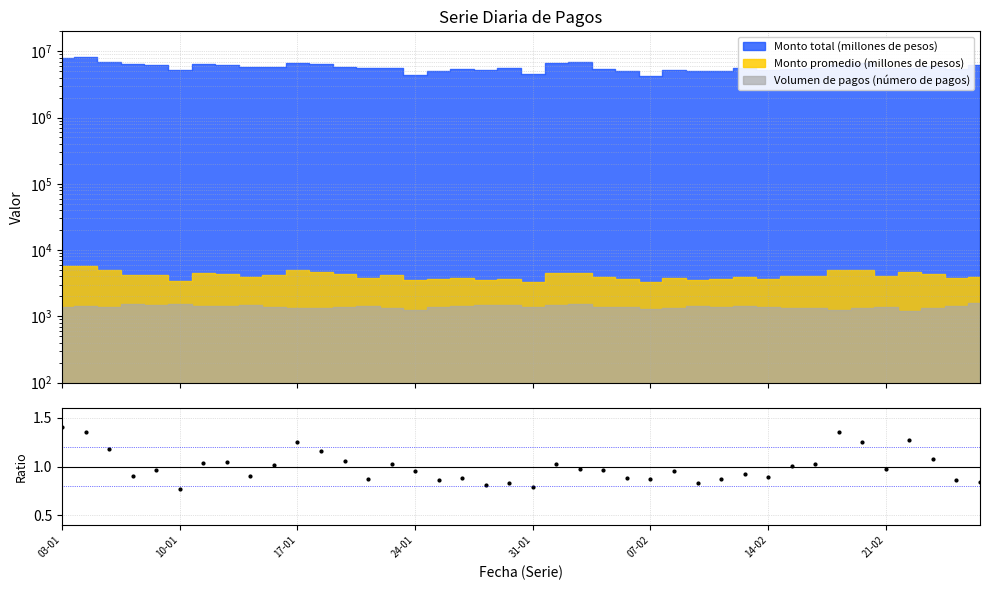

Does the chart display data point markers on the line(s)?

No